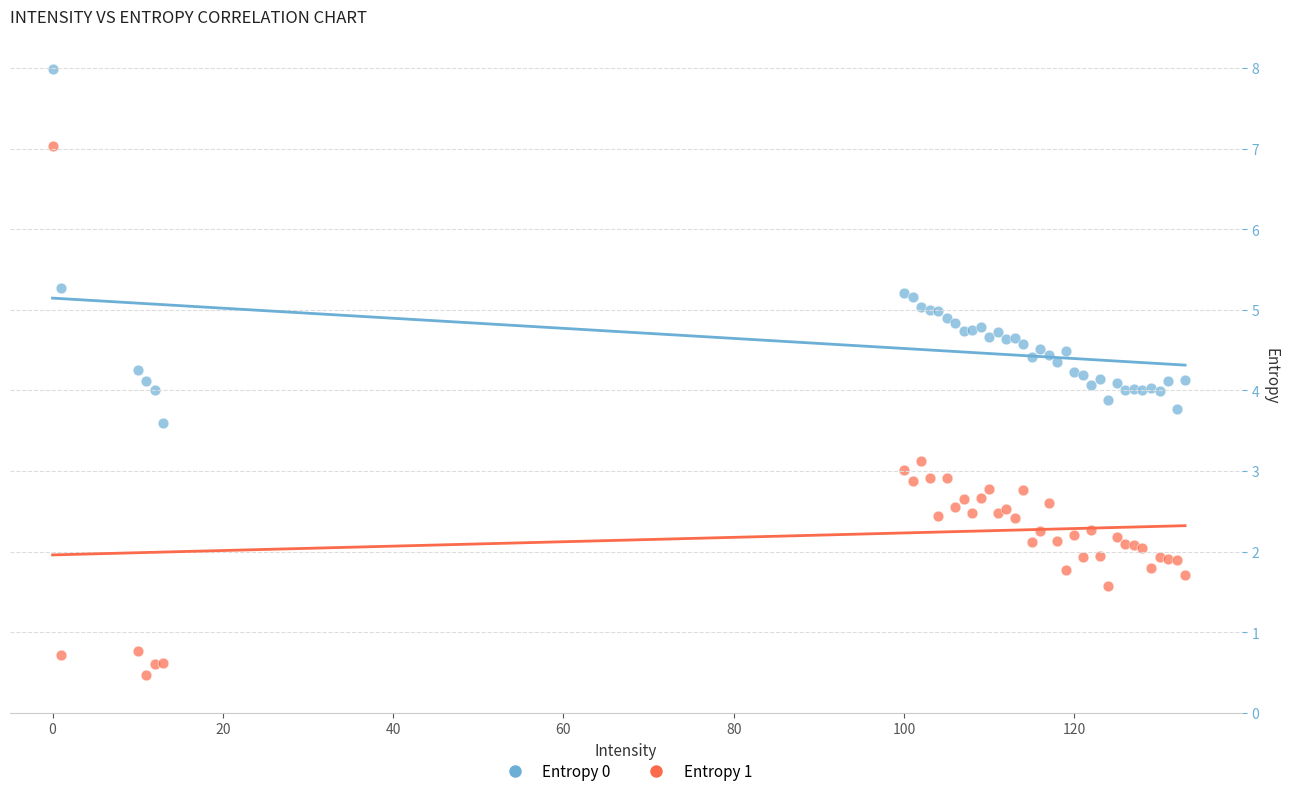

Which series has the widest spread of Y values?

Entropy 1